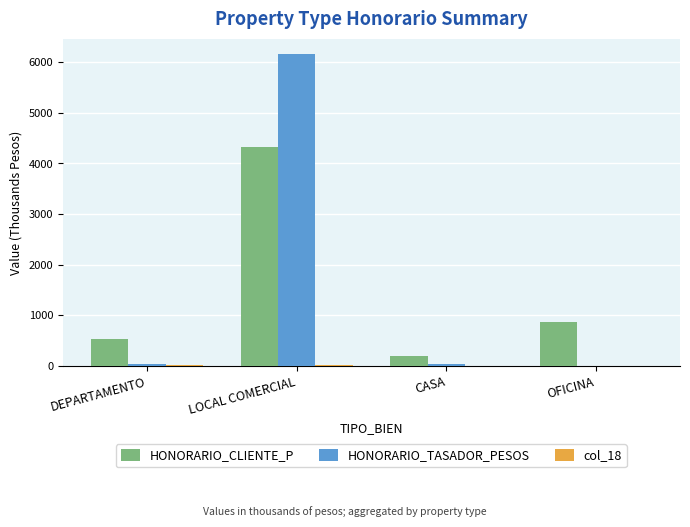

Which category has the highest value across all series?

LOCAL COMERCIAL